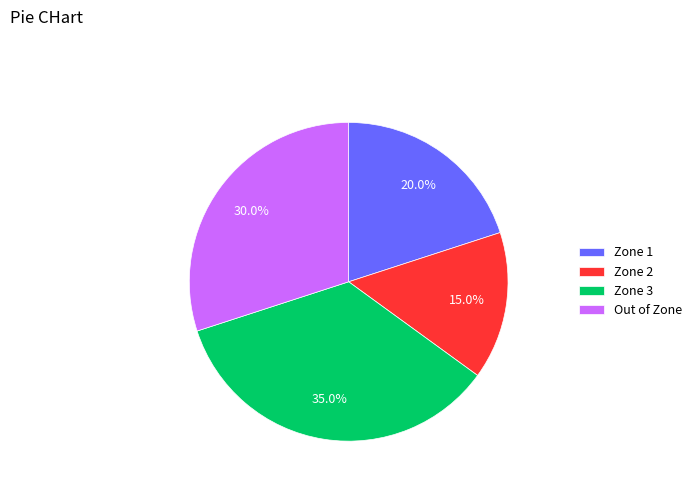

Does any single category account for the majority?

No